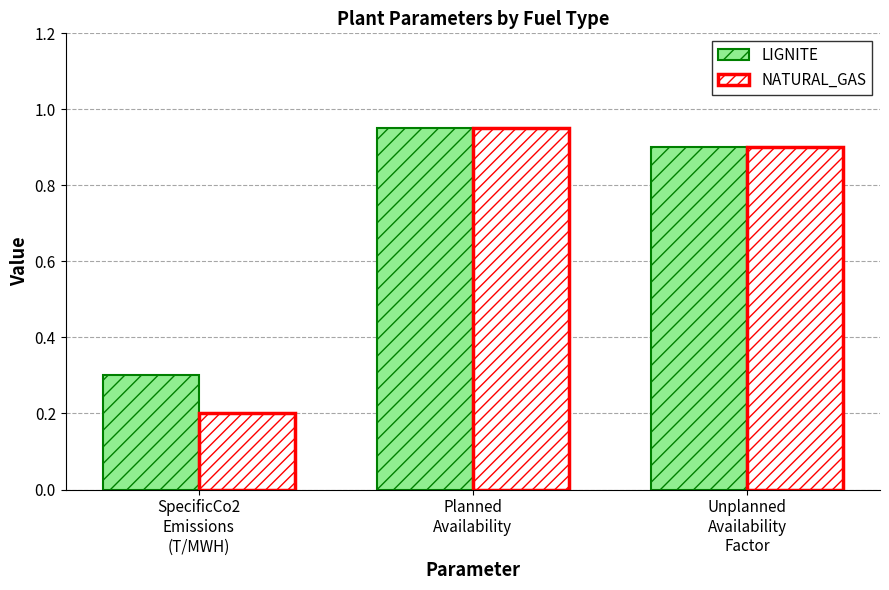

Are the bars grouped side by side (vs. stacked)?

Yes